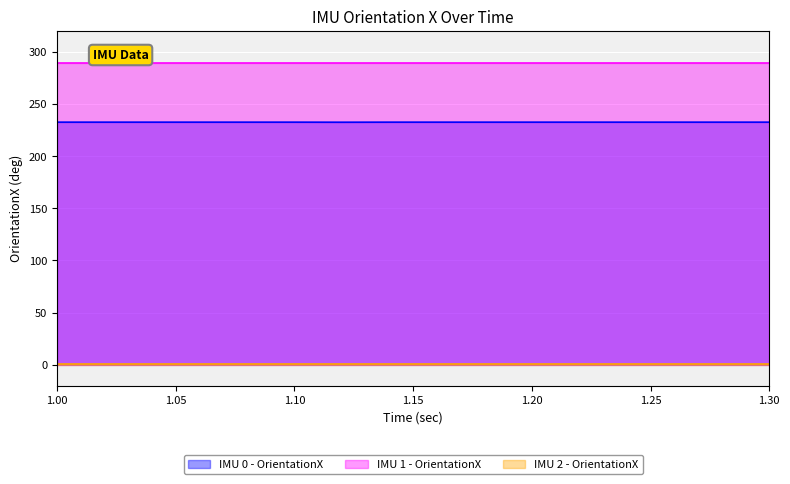

Is the value of IMU 2 - OrientationX at 1.3 greater than the value of IMU 1 - OrientationX at 1.1?

No